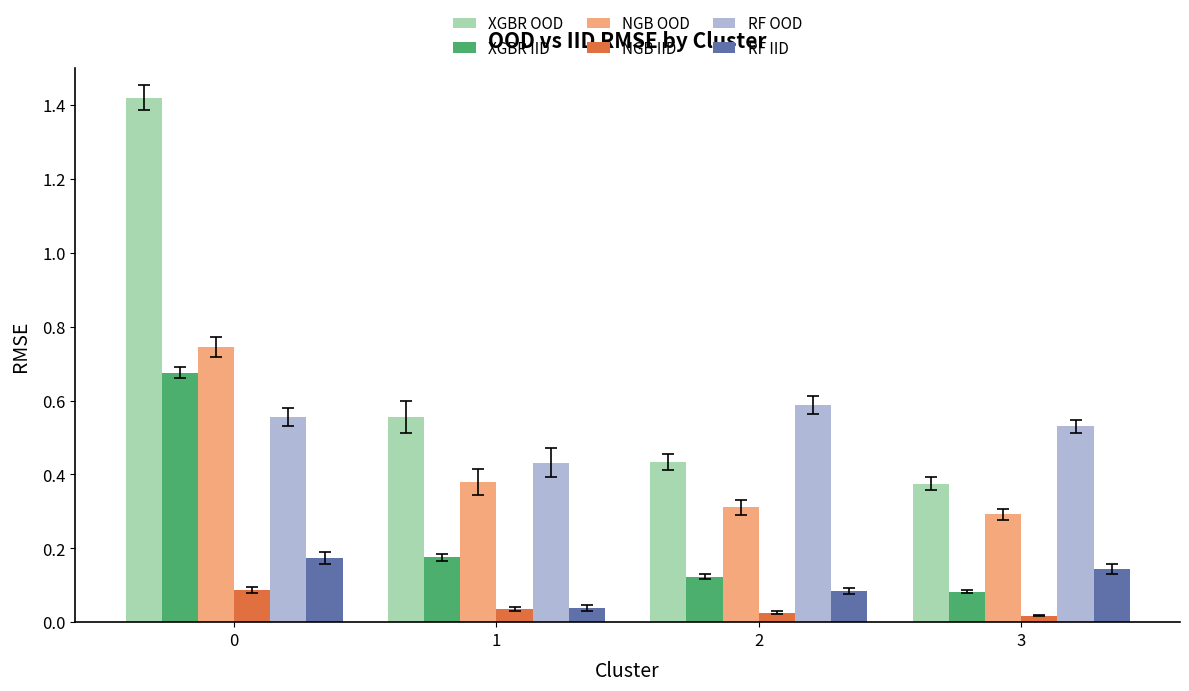

What are all the series names shown in the legend?

XGBR OOD, XGBR IID, NGB OOD, NGB IID, RF OOD, RF IID